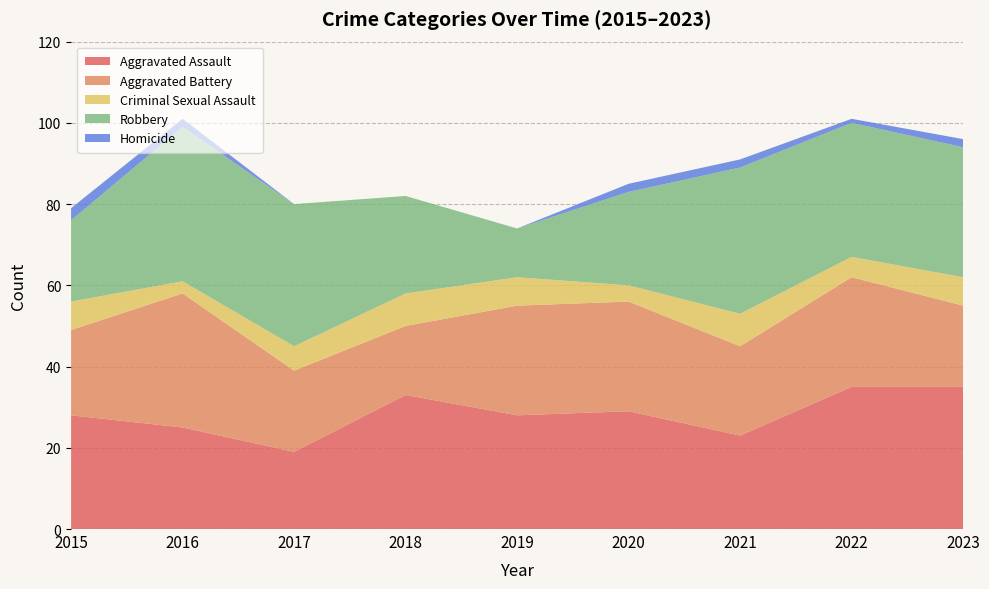

What is the approximate value of Aggravated Battery at 2019, to the nearest 10?

30